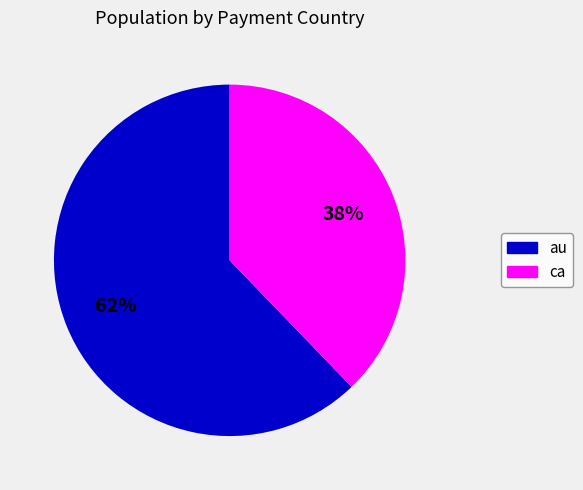

Between ca and au, which is larger?

au